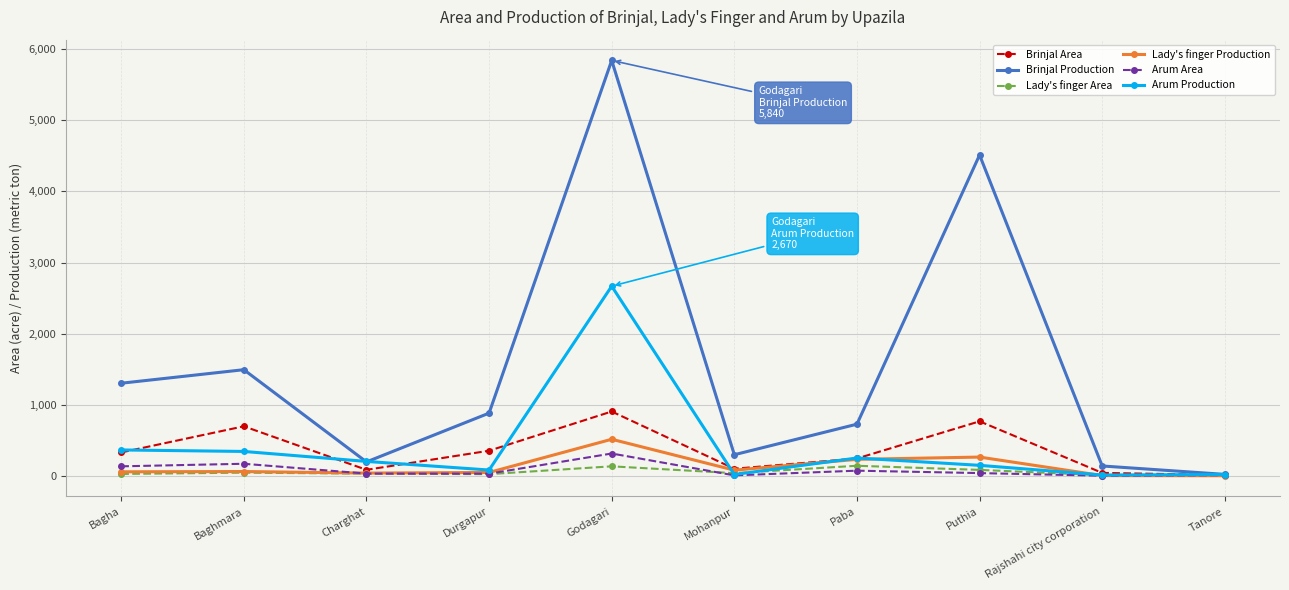

Which series has the largest range (max minus min)?

Brinjal Production